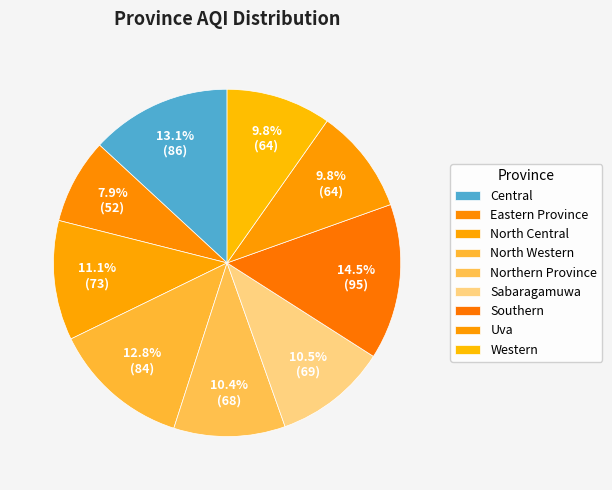

Do Uva and Eastern Province together represent more than half of the pie?

No